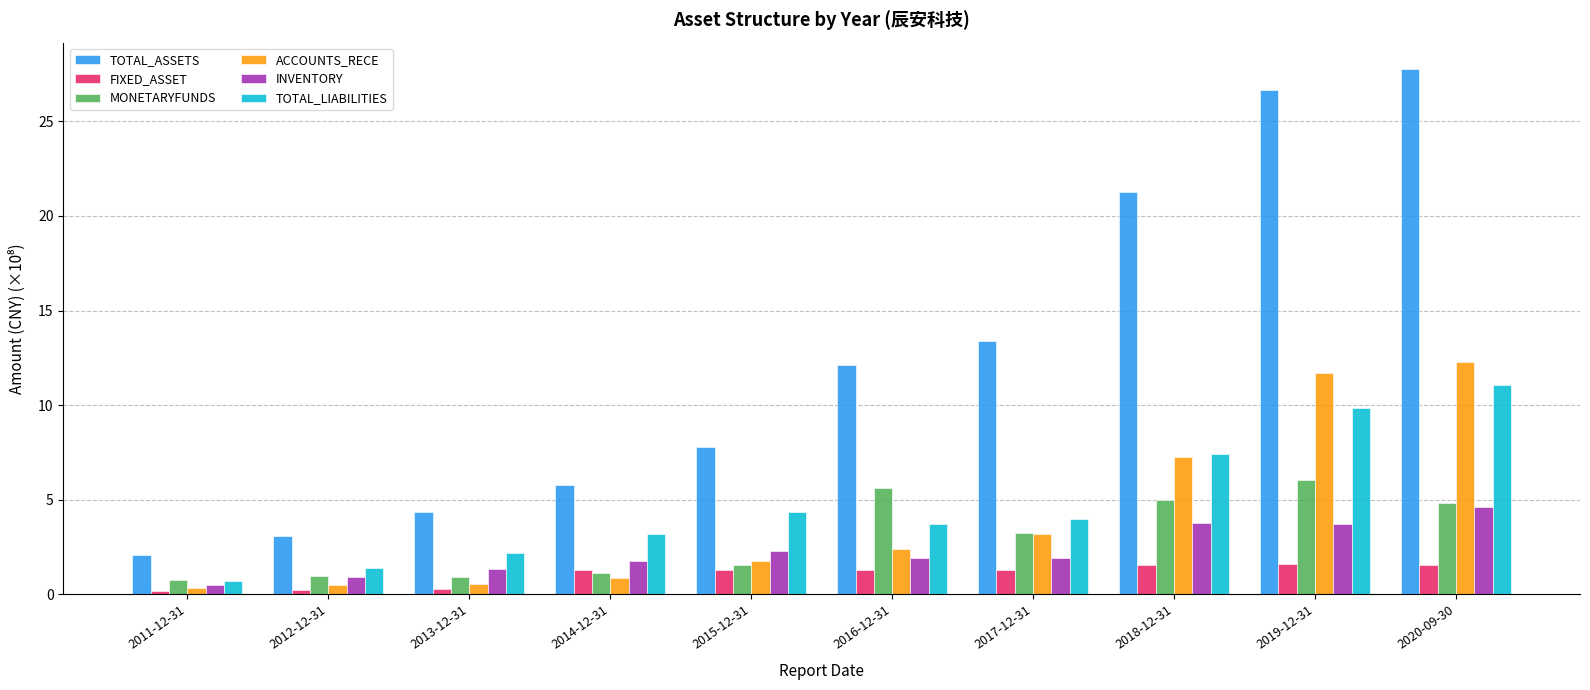

At how many categories does at least one series exceed 22?

2